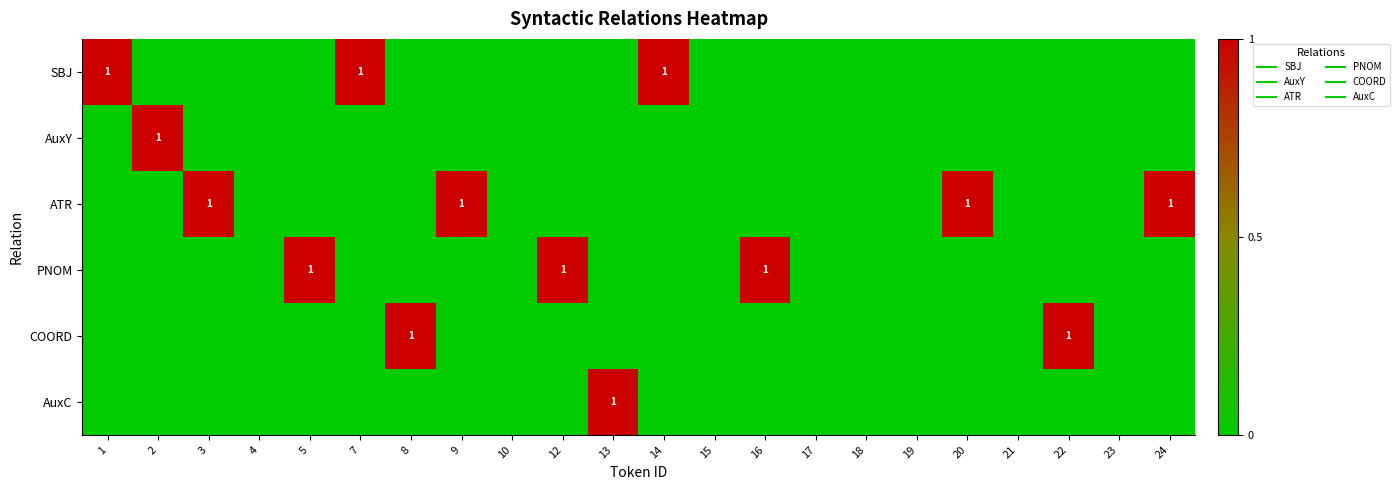

The ATR series shows 0 at 15. True or false?

True